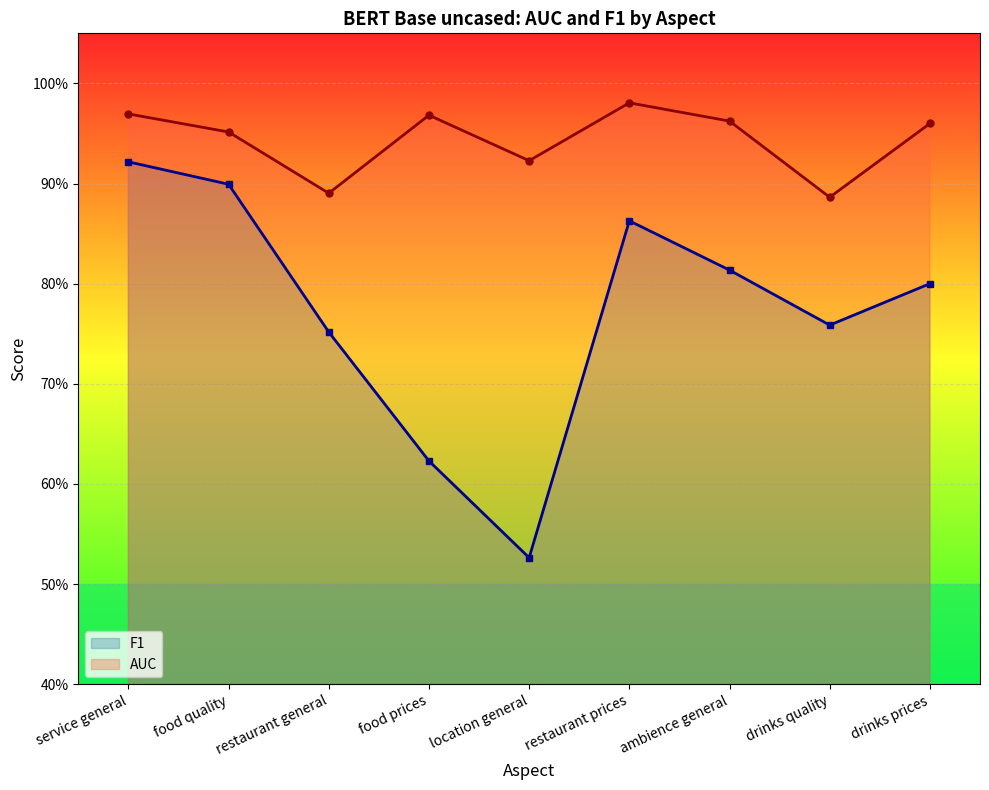

What is the sum of all AUC values?

8.5